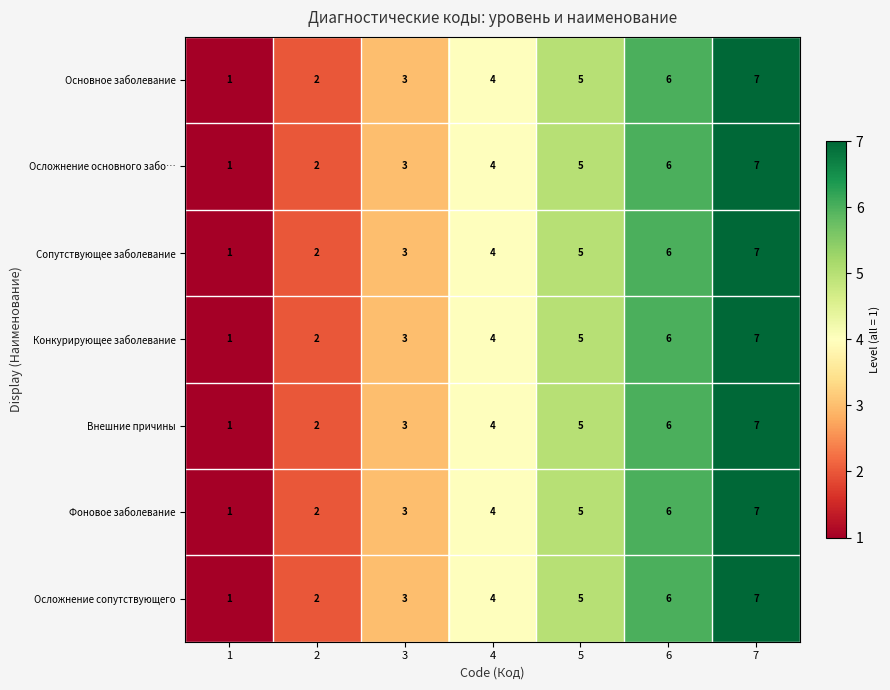

What is the total value across all series at 1?

7